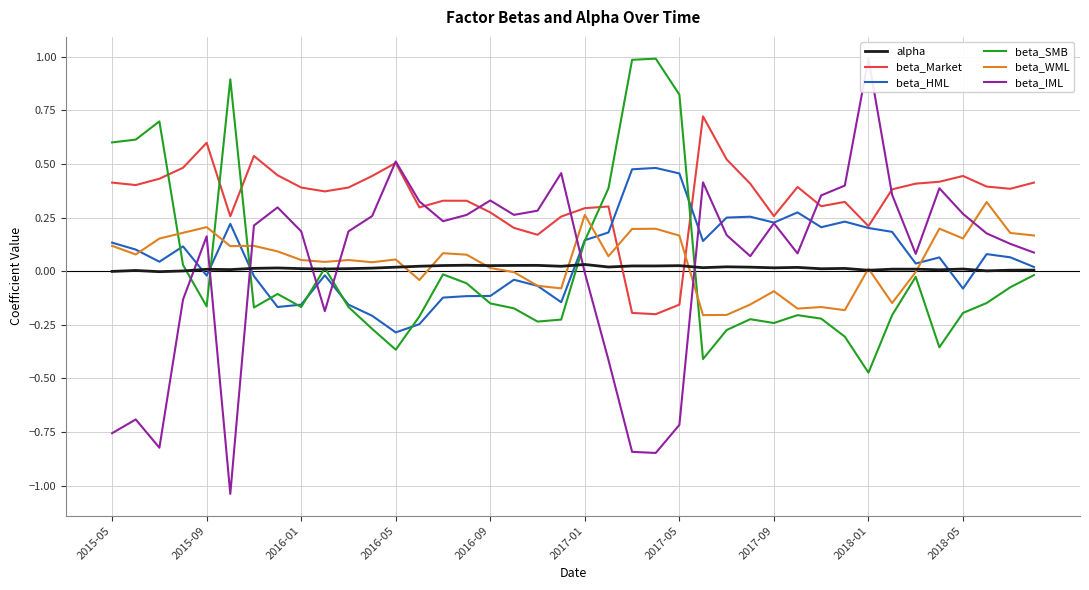

True or false: alpha has a value of 0.0 at 2016-01.

True